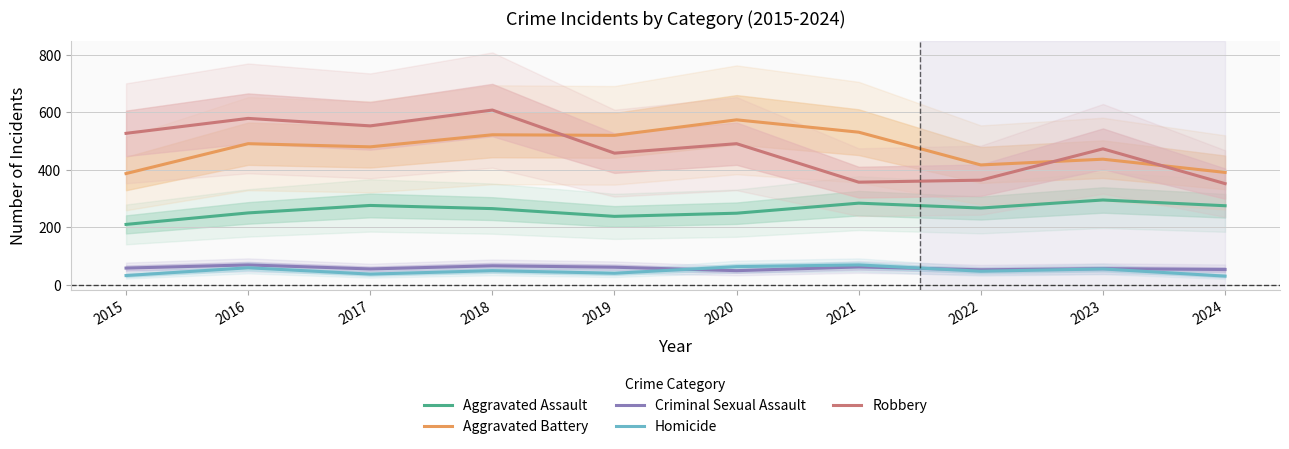

Which category has the highest value in the Aggravated Assault series?

2023